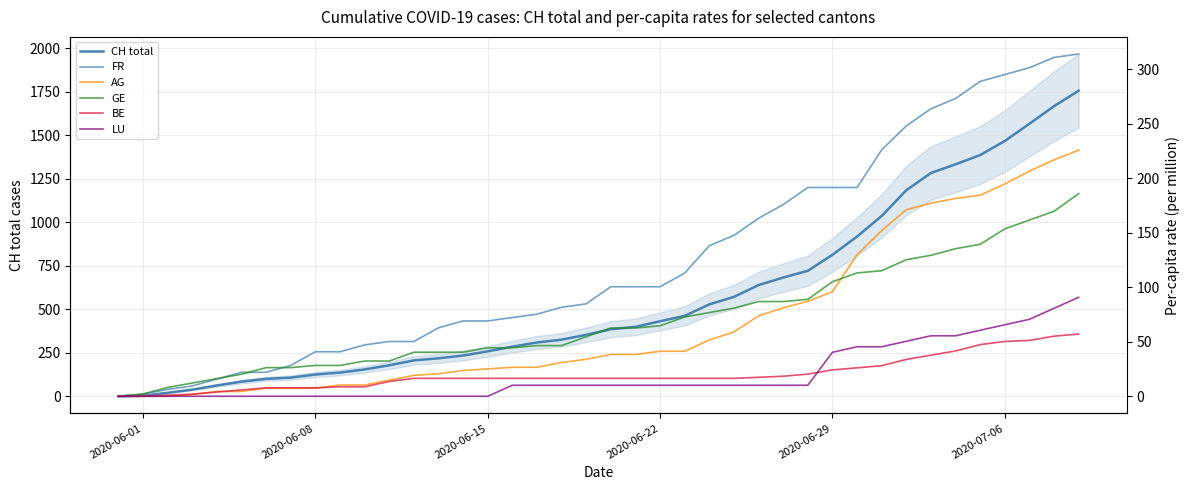

What is the sum of all AG values?

2720.4